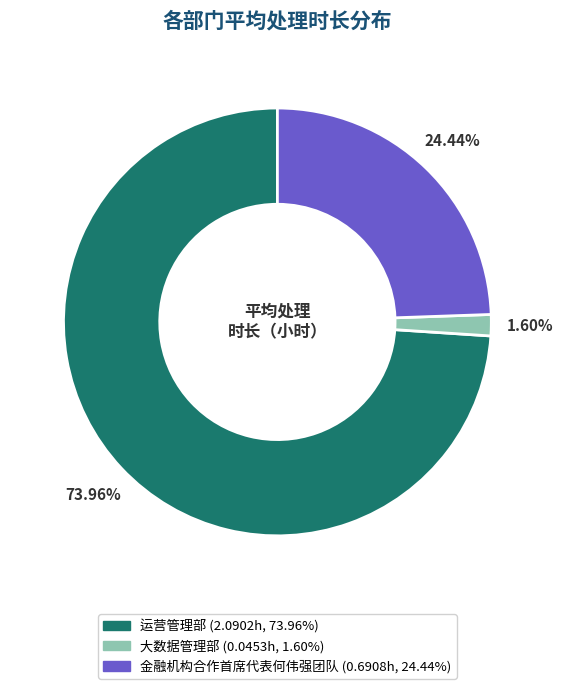

Rank the categories by value from lowest to highest.

大数据管理部, 金融机构合作首席代表何伟强团队, 运营管理部